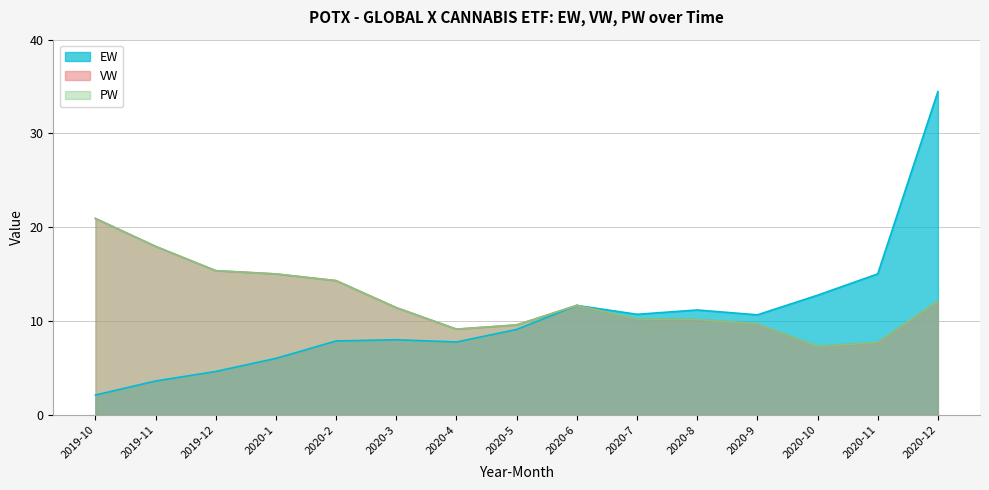

What position from the left is 2020-6?

9